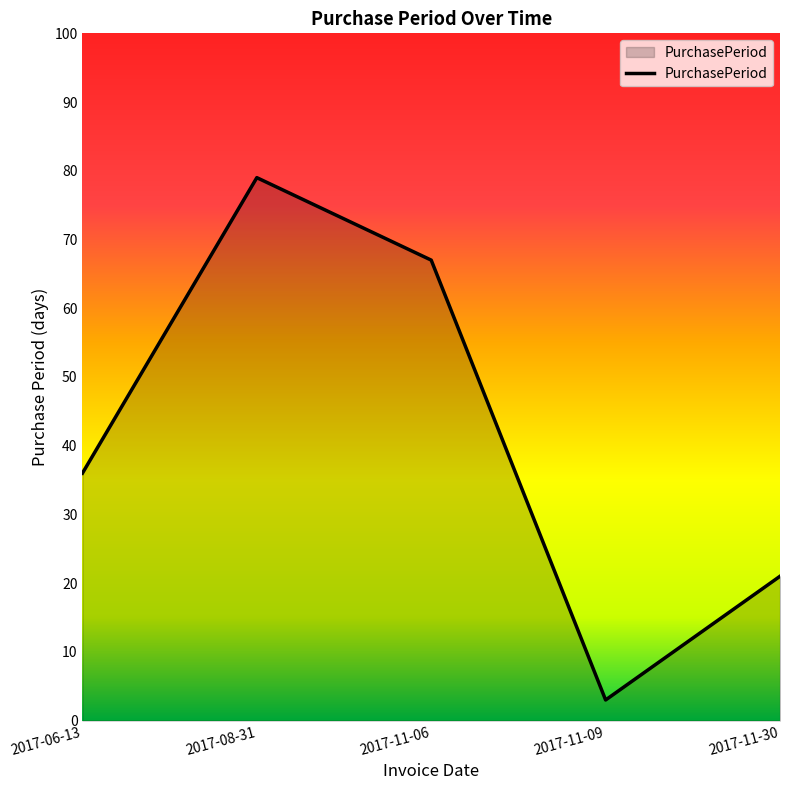

What position from the left is 2017-08-31?

2